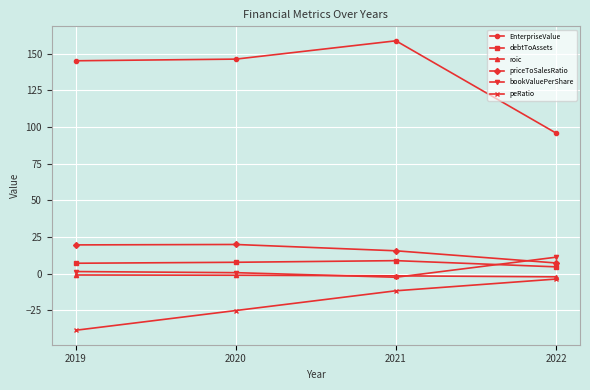

True or false: EnterpriseValue and bookValuePerShare intersect in this chart.

False